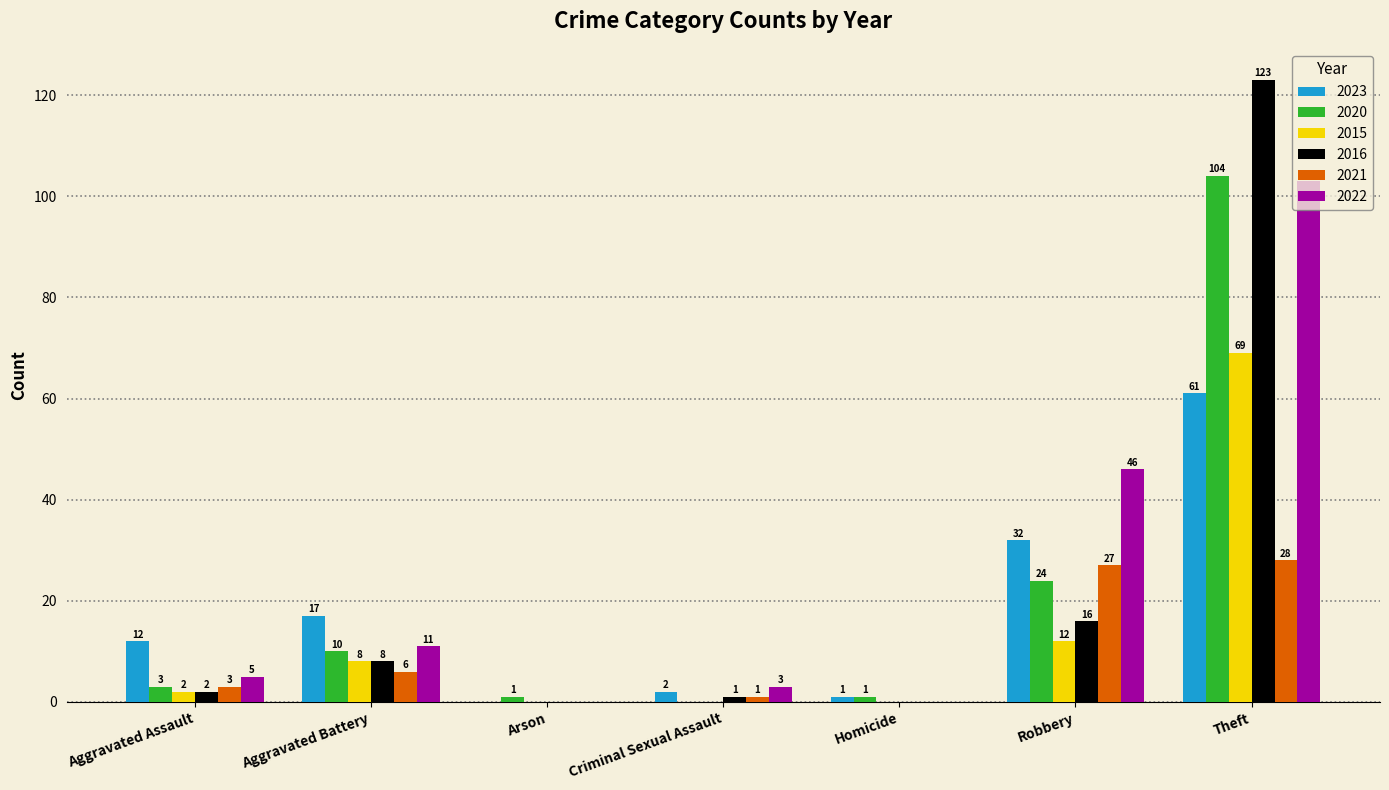

Reading left to right, what are all the values shown in this chart?

2023: 12	17	0	2	1	32	61
2020: 3	10	1	0	1	24	104
2015: 2	8	0	0	0	12	69
2016: 2	8	0	1	0	16	123
2021: 3	6	0	1	0	27	28
2022: 5	11	0	3	0	46	103